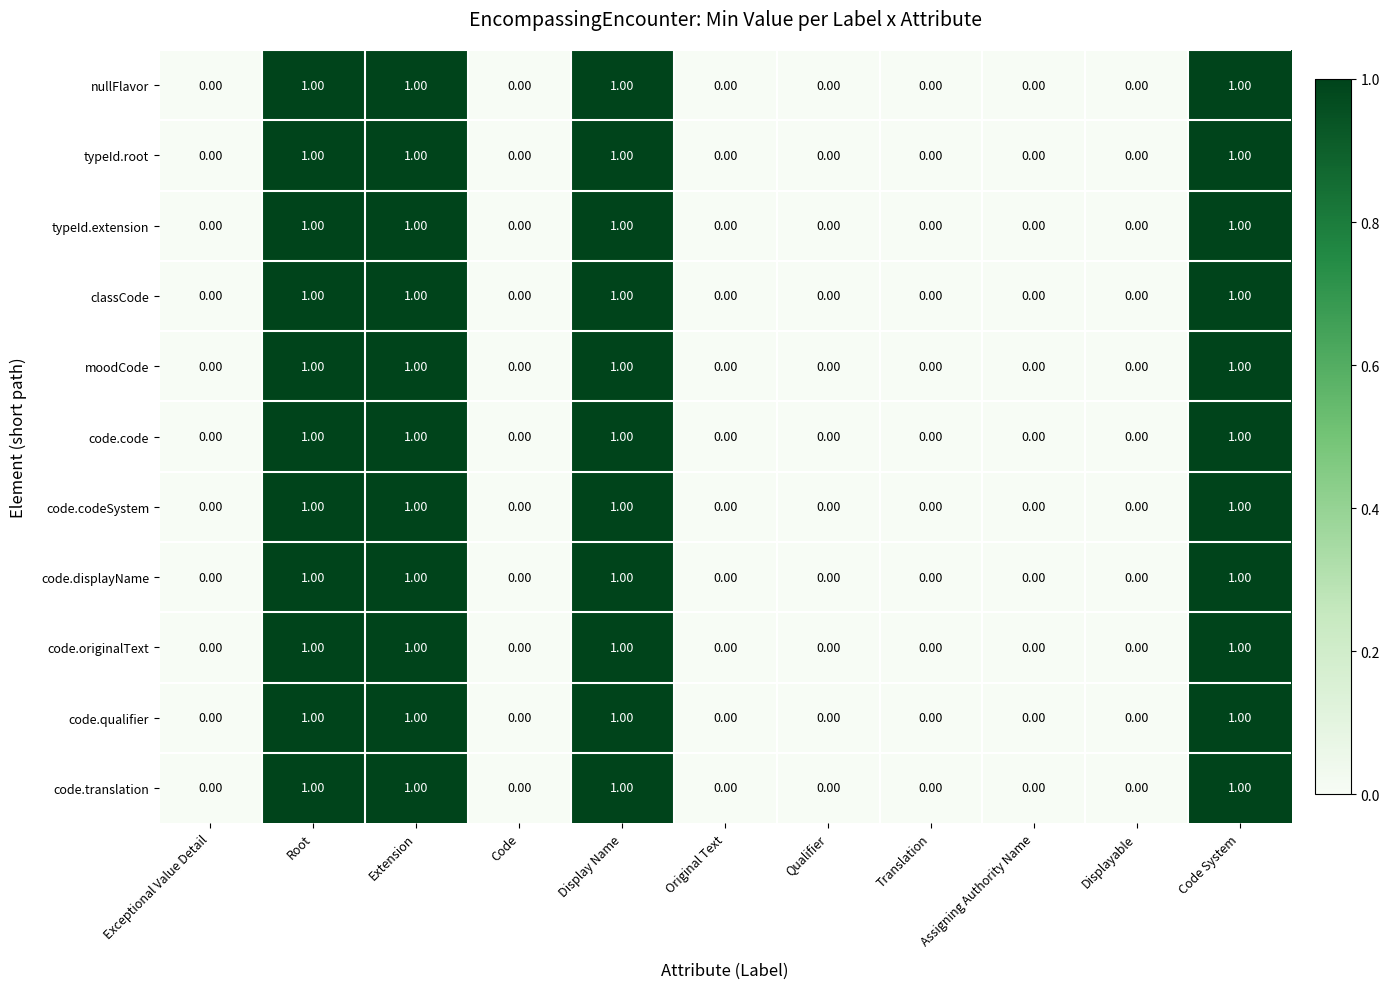

How many values in code.translation are above zero?

4